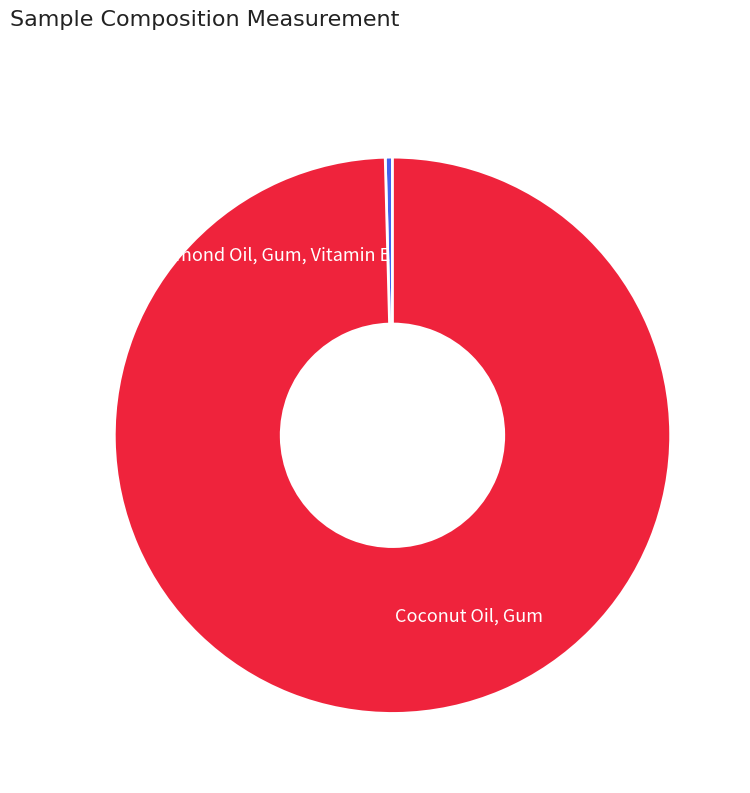

The Coconut Oil, Gum slice represents 88% of the pie. True or false?

False